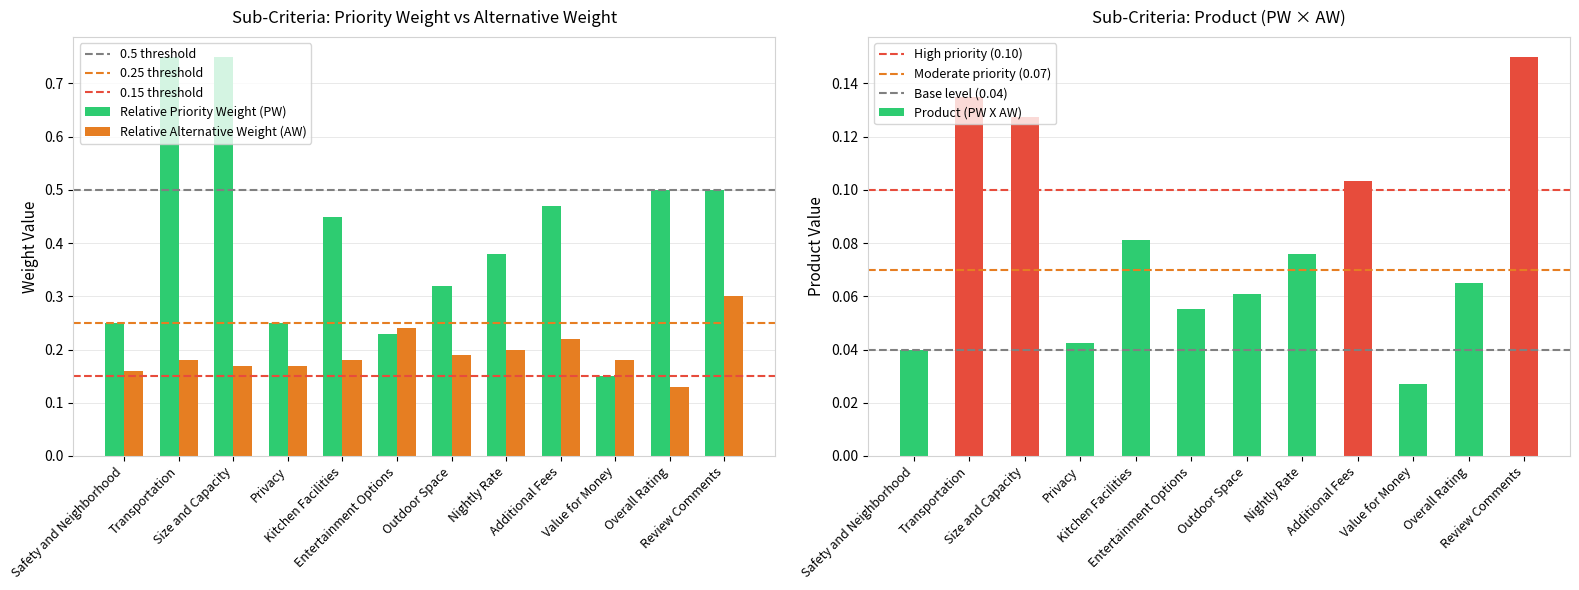

True or false: Product (PW X AW) has a value of 0.0 at Value for Money.

False